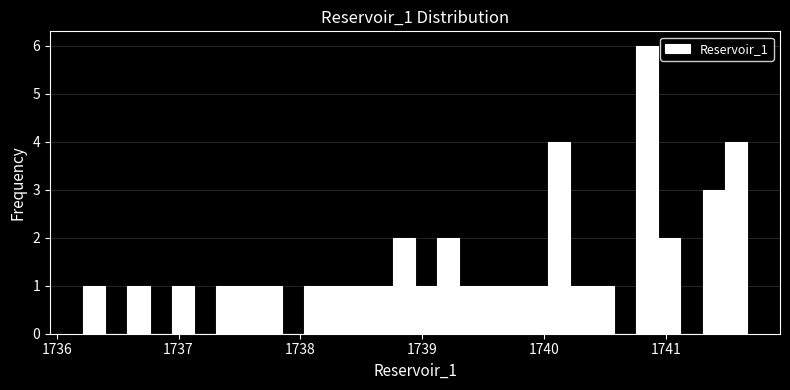

Read against the x-axis, roughly where is the centre of the tallest bar?

1740.8